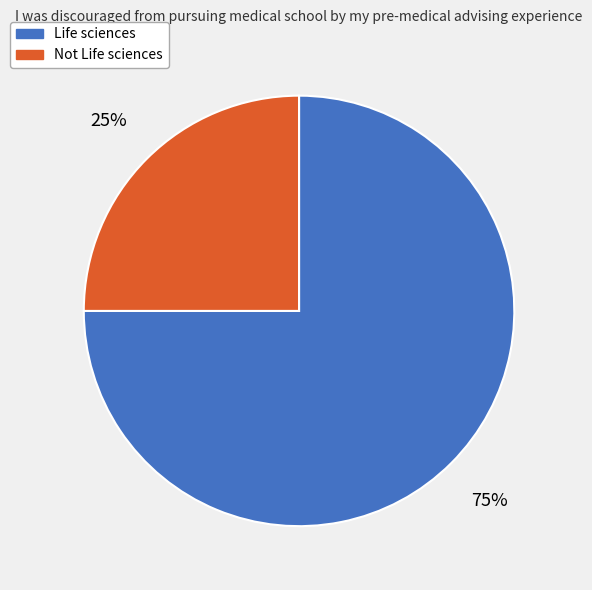

Which has a higher value, Life sciences or Not Life sciences?

Life sciences